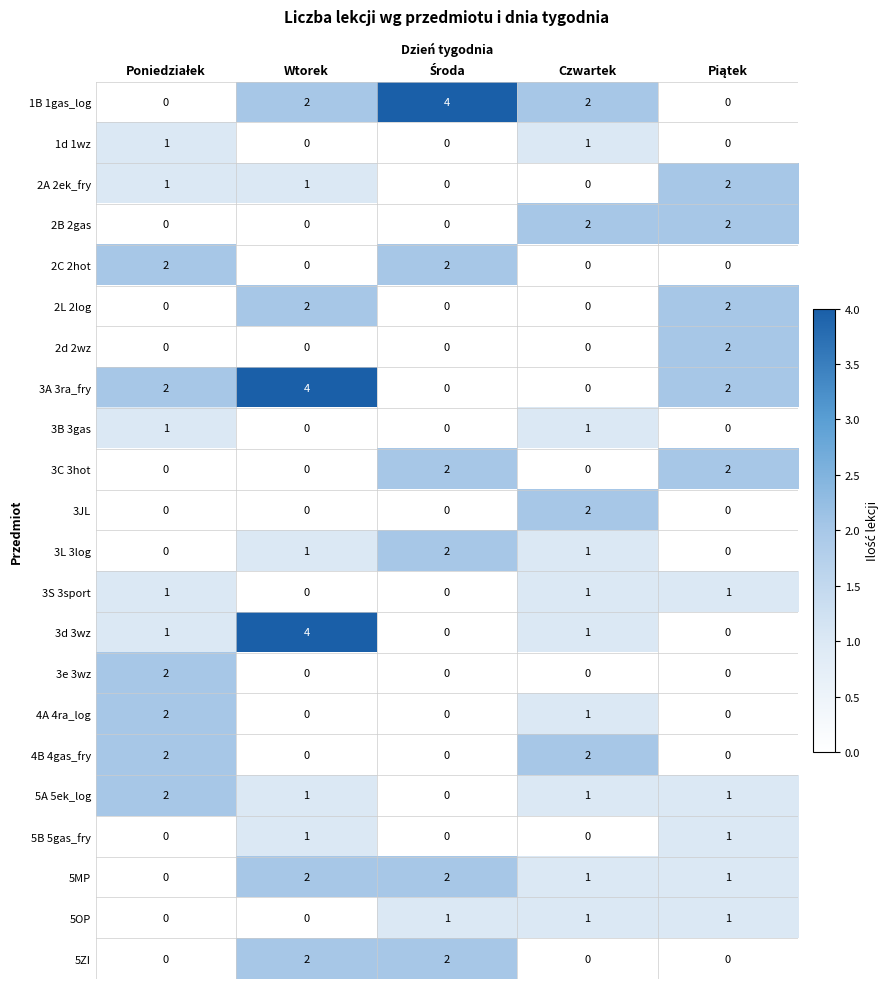

What is the greatest value displayed?

4